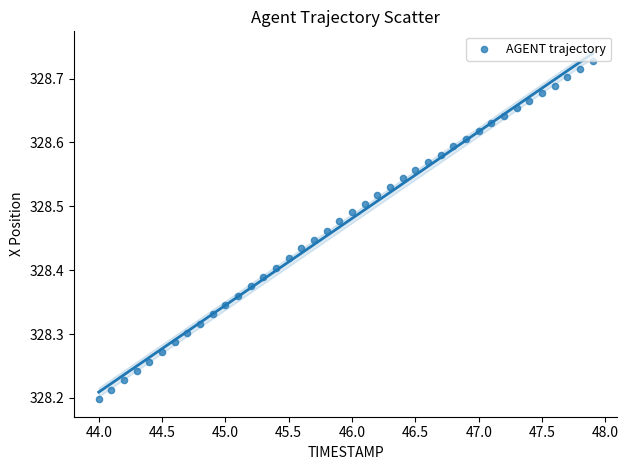

What is the range of X values (max minus min)?

3.9